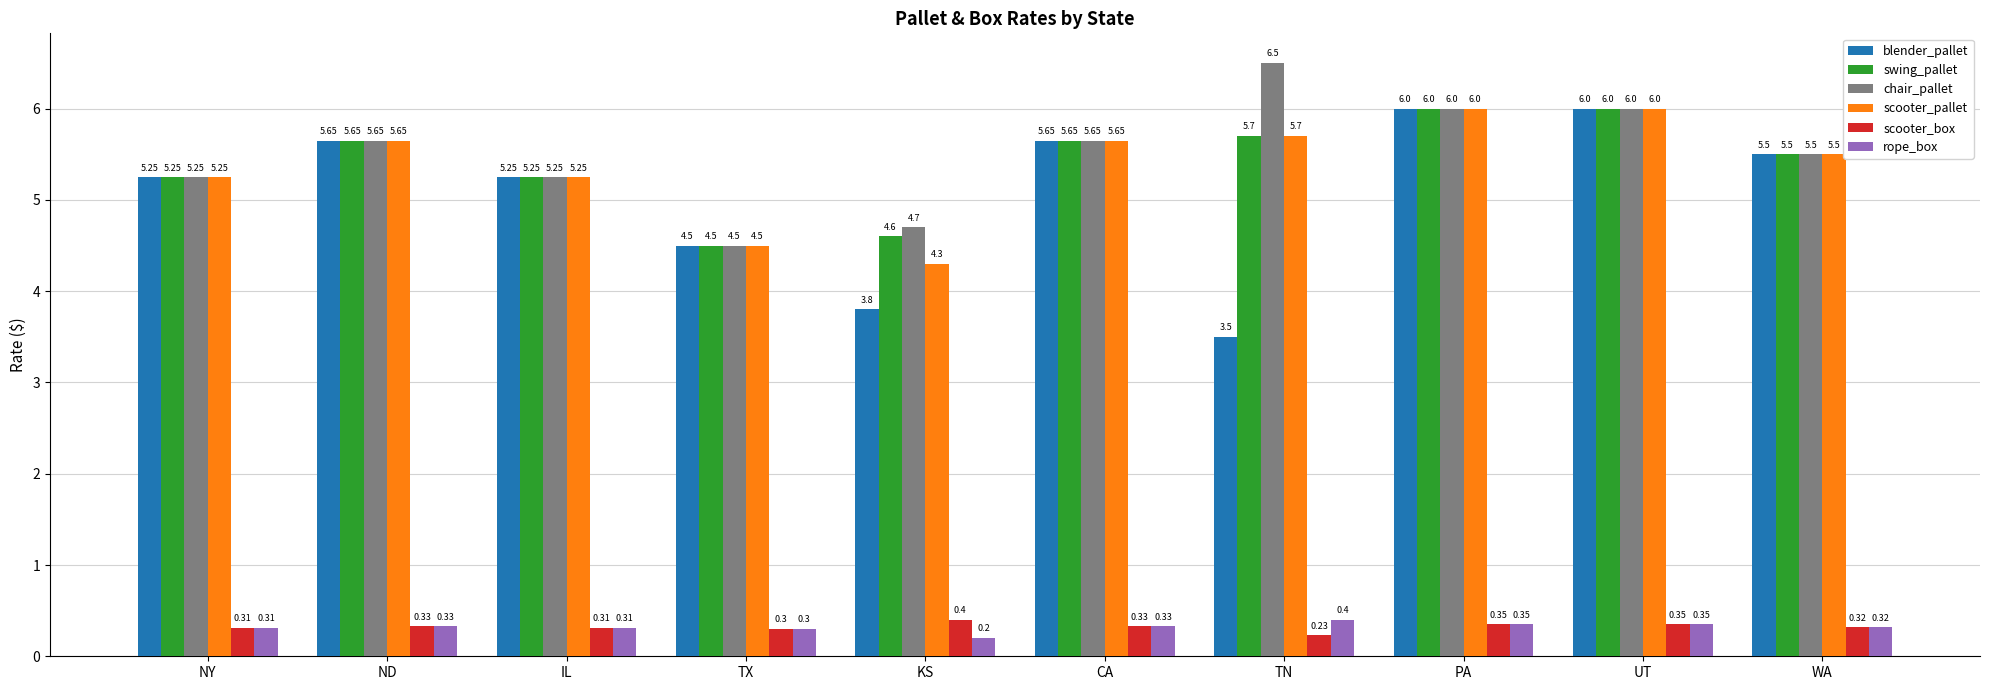

How many data points does each series have?

10